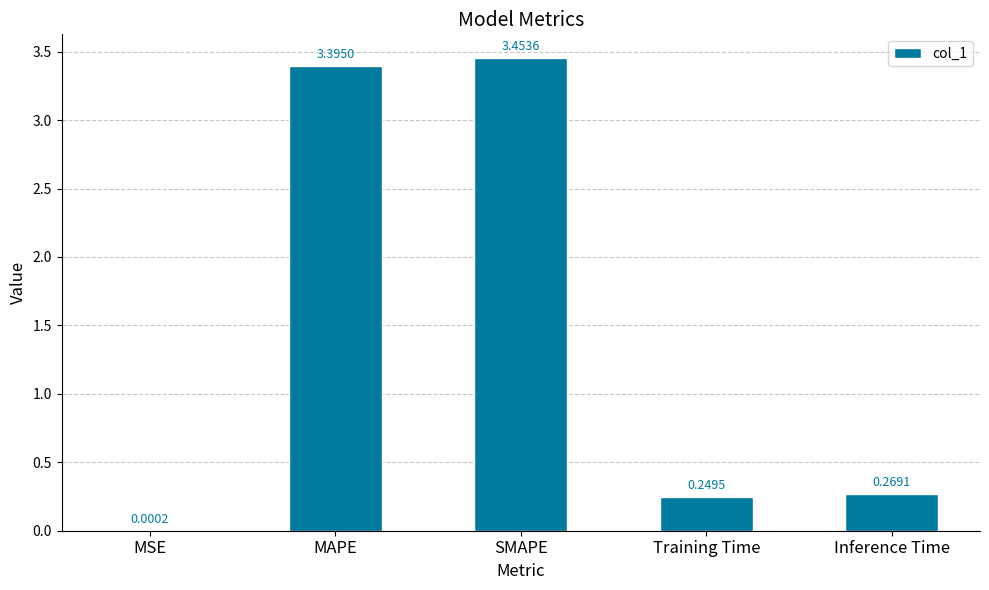

Which category has the highest value across all series?

SMAPE